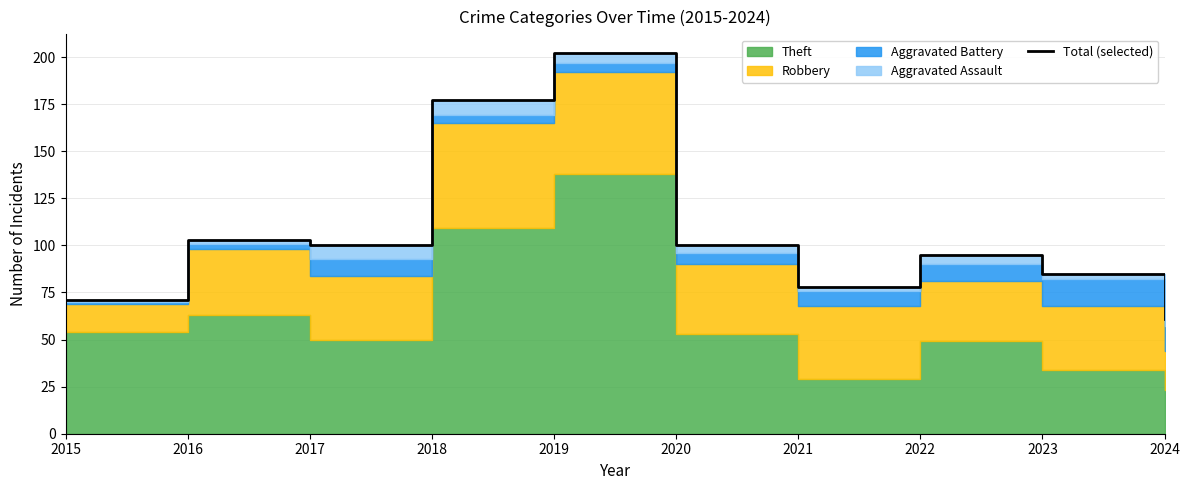

What is the value of the 6th point from the left?

100